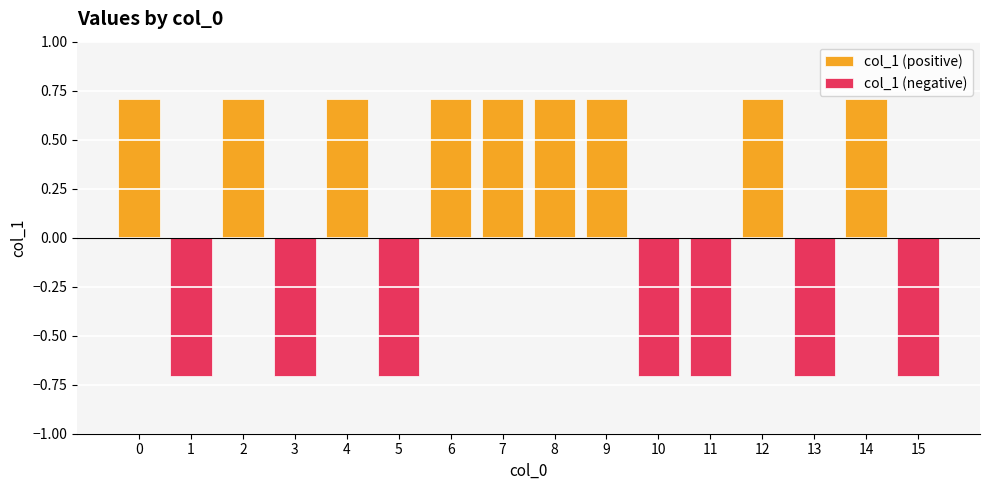

Read the value at 12.

0.7